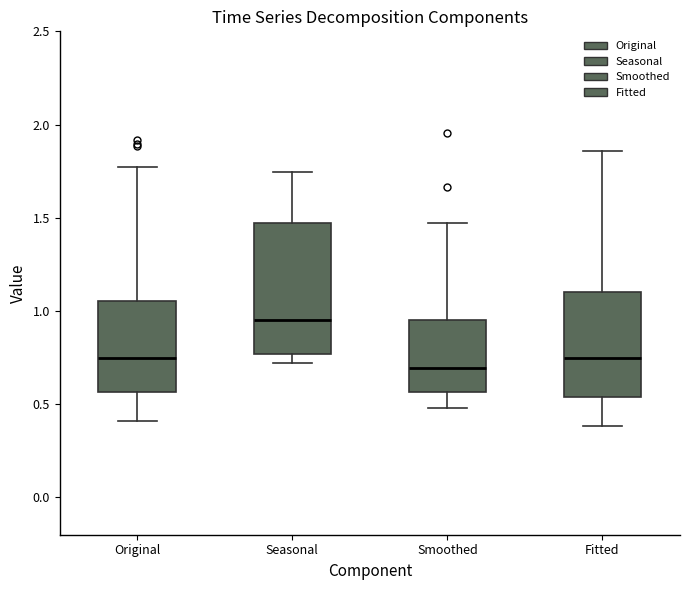

Reading left to right, read every box against the y-axis: the position of its median line, the range the box covers, and the ends of its whiskers. The values are not printed on the chart, so give them approximately, as read against the axis.

Original: median 0.75, box 0.55 to 1.05, whiskers 0.40 to 1.75
Seasonal: median 0.95, box 0.75 to 1.45, whiskers 0.70 to 1.75
Smoothed: median 0.70, box 0.55 to 0.95, whiskers 0.50 to 1.45
Fitted: median 0.75, box 0.55 to 1.10, whiskers 0.40 to 1.85